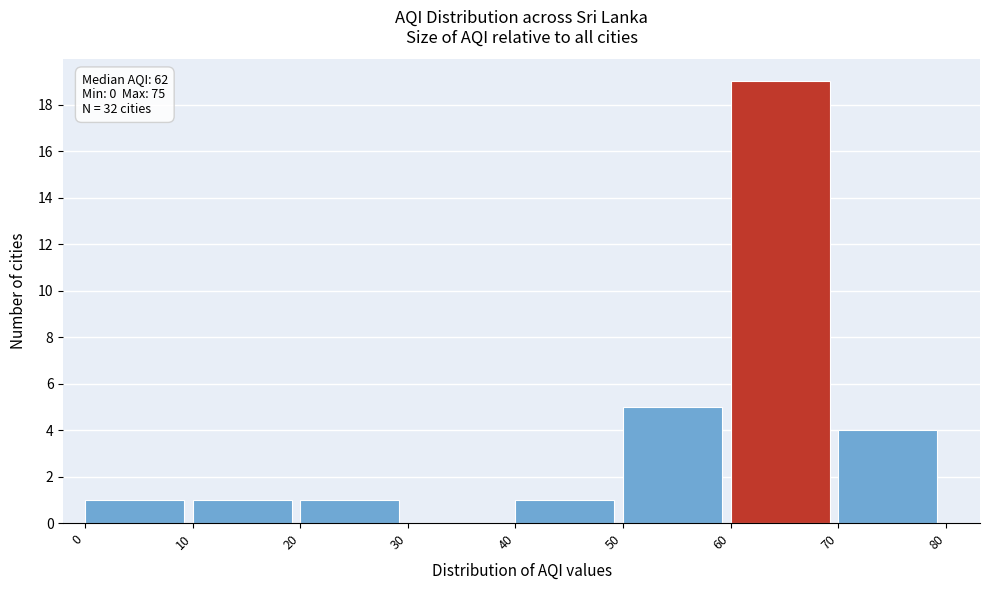

Which range on the x-axis has the tallest bar?

60 to 70